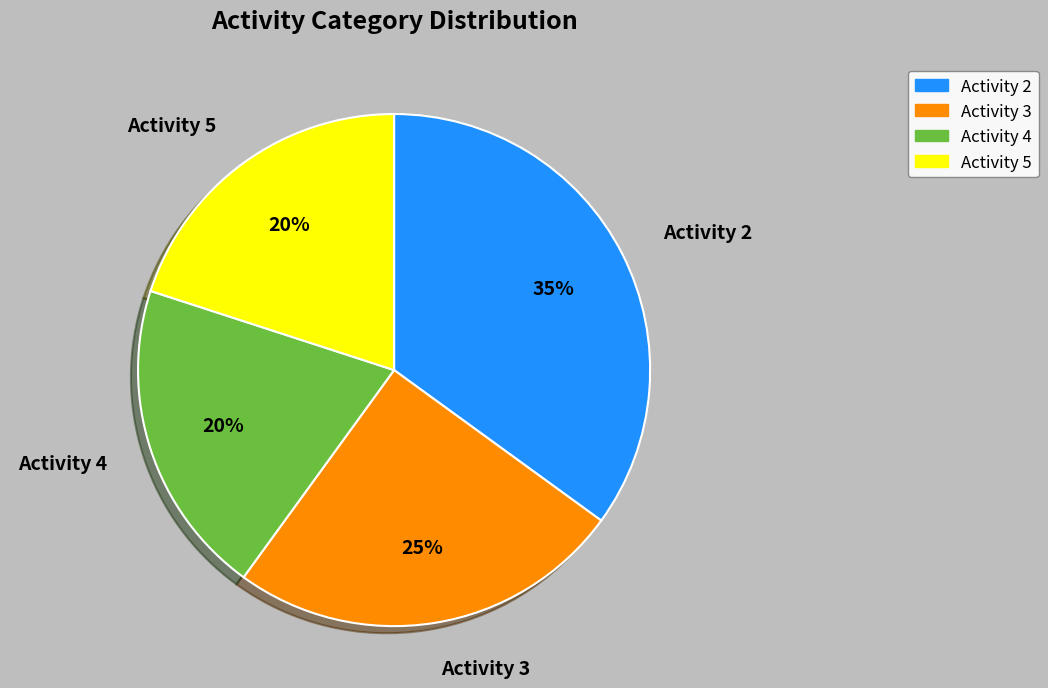

Is it true that Activity 3 is 25% of the pie?

True